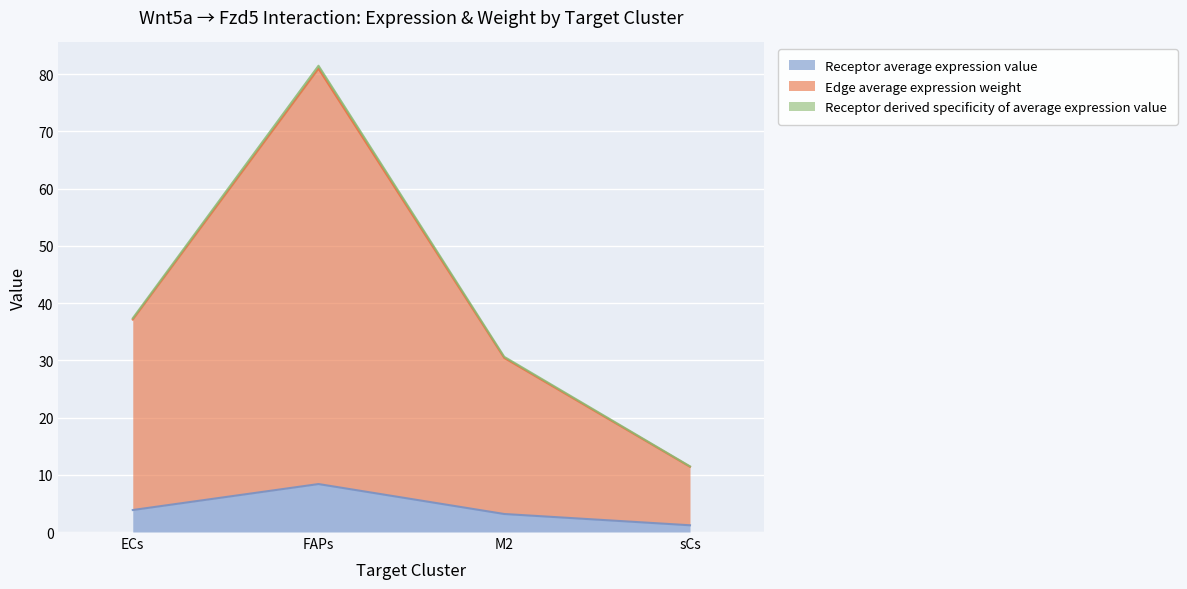

In Receptor average expression value, how many points are higher than both neighbors (excluding endpoints)?

1